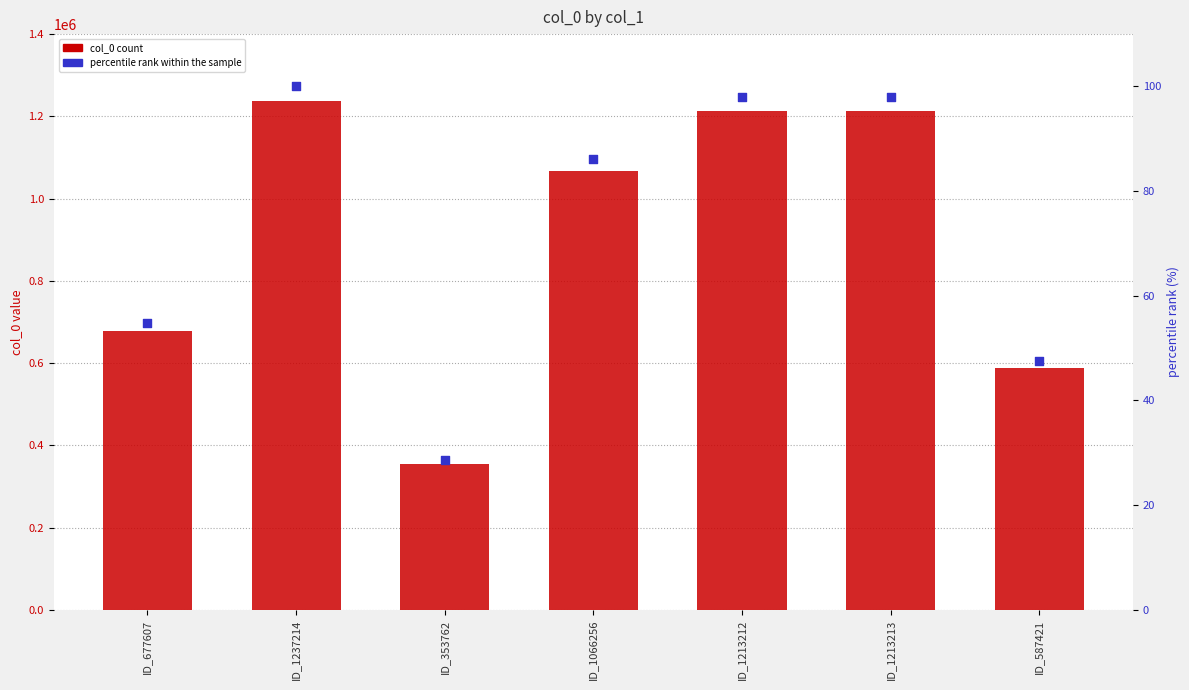

What is the total value across all series at ID_1237214?

1237314.0